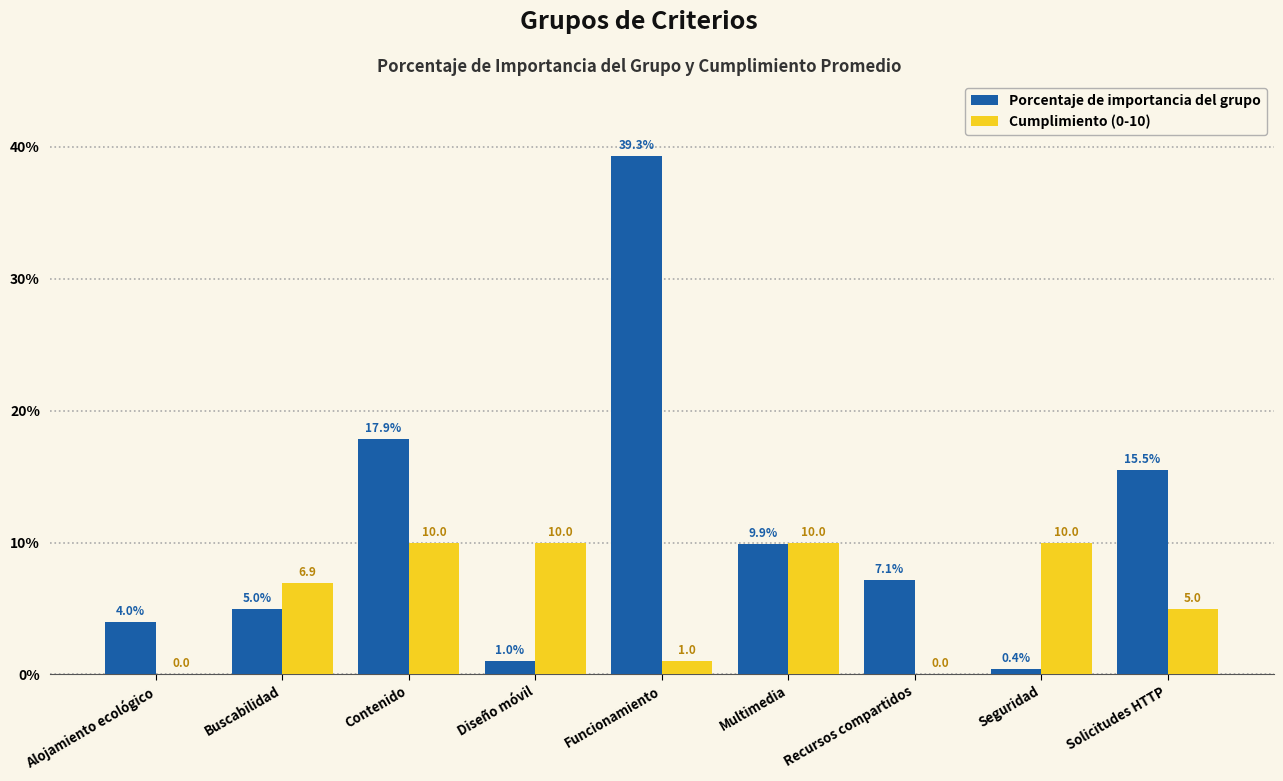

How many Cumplimiento (0-10) values are between 1 and 10?

7